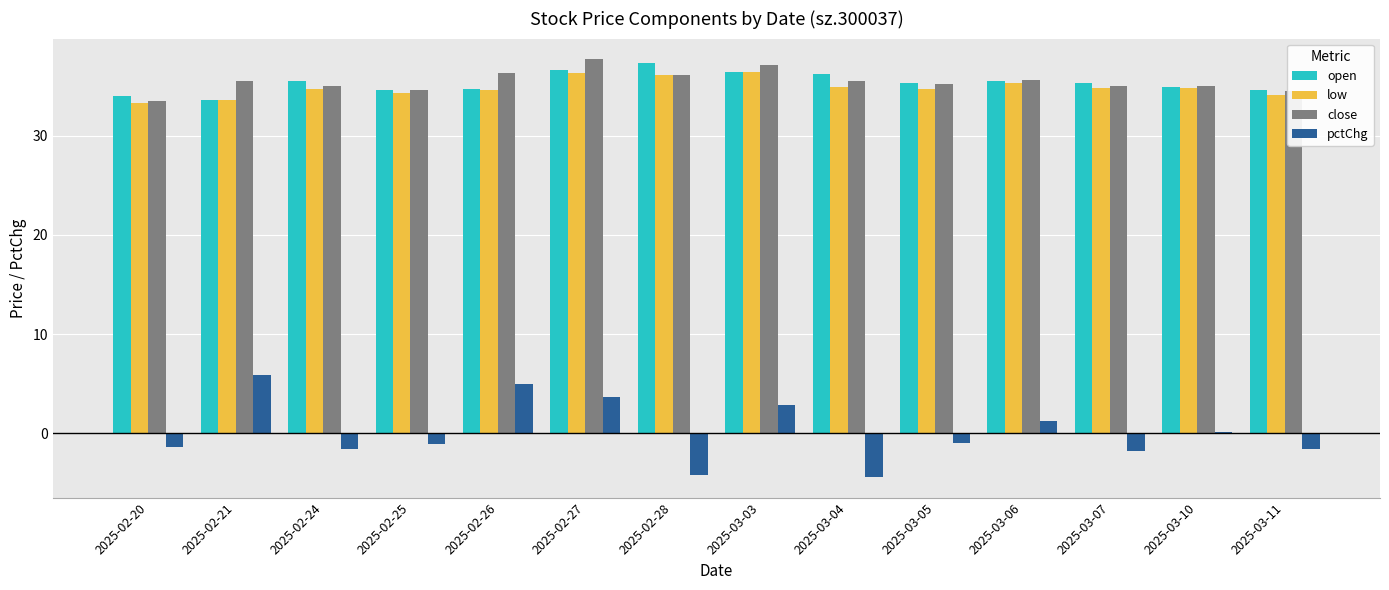

How many distinct data groups are displayed?

4